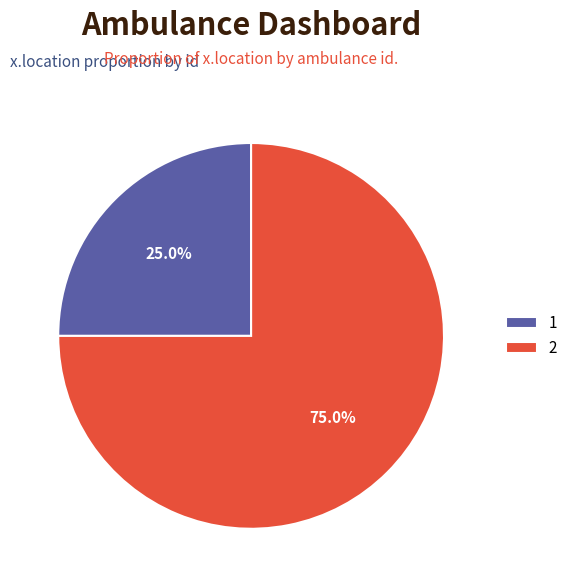

To the nearest percent, what percentage of the pie is 1?

25%